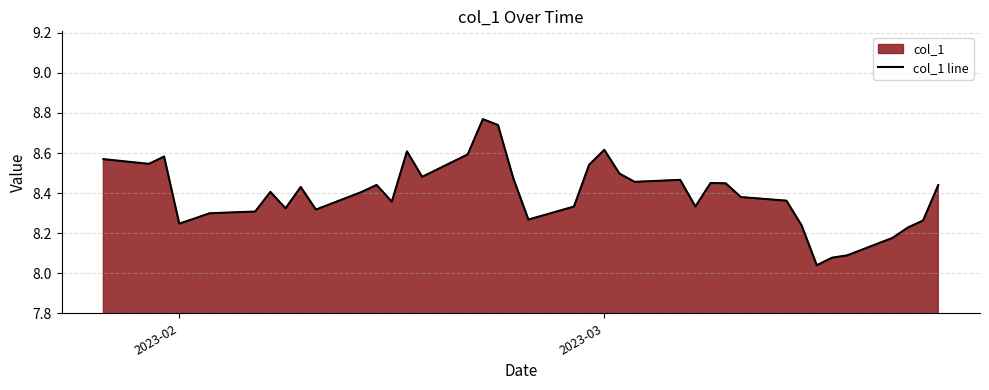

Does the chart have visible grid lines?

Yes